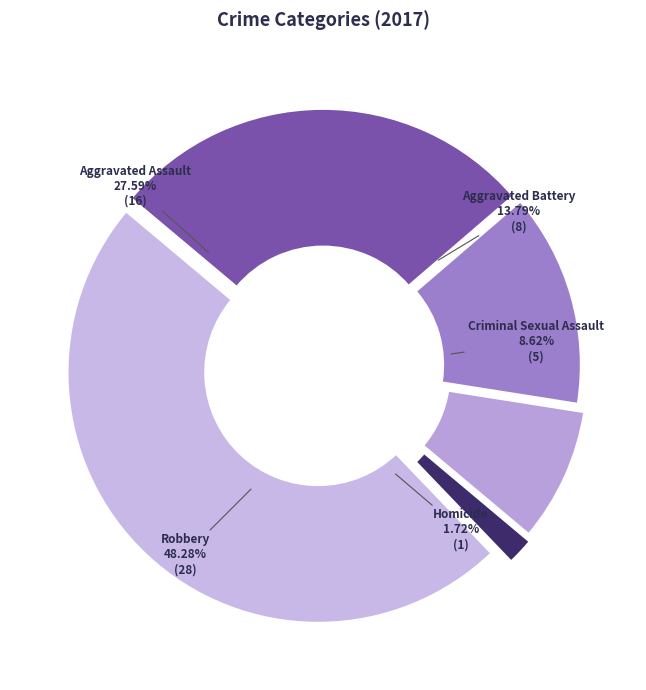

To the nearest percent, what is the difference between the Robbery and Homicide slice percentages?

47%